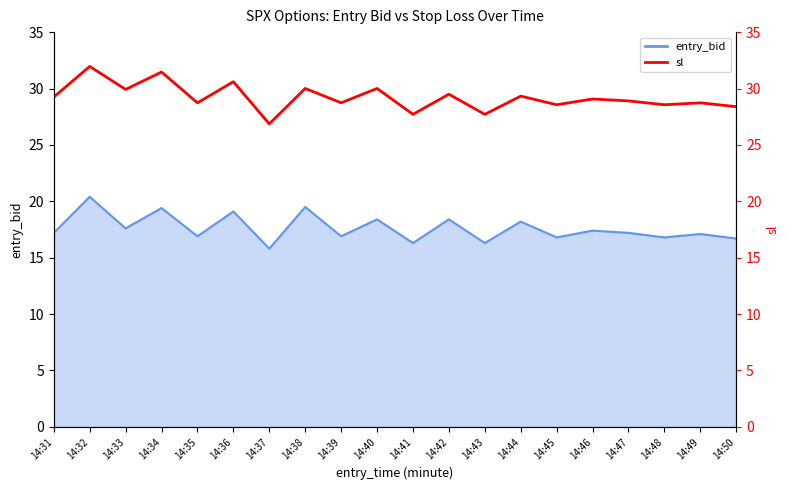

How many data points are above 29?

10